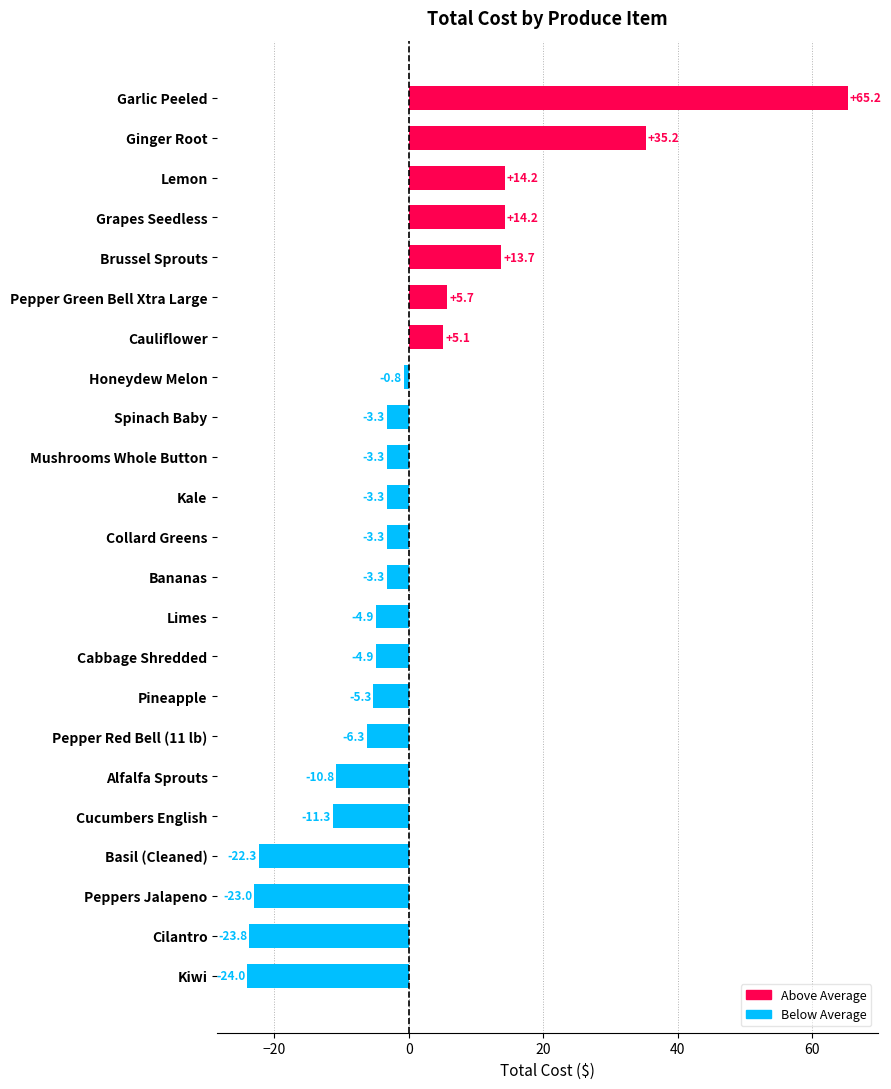

Are the bars horizontal?

Yes